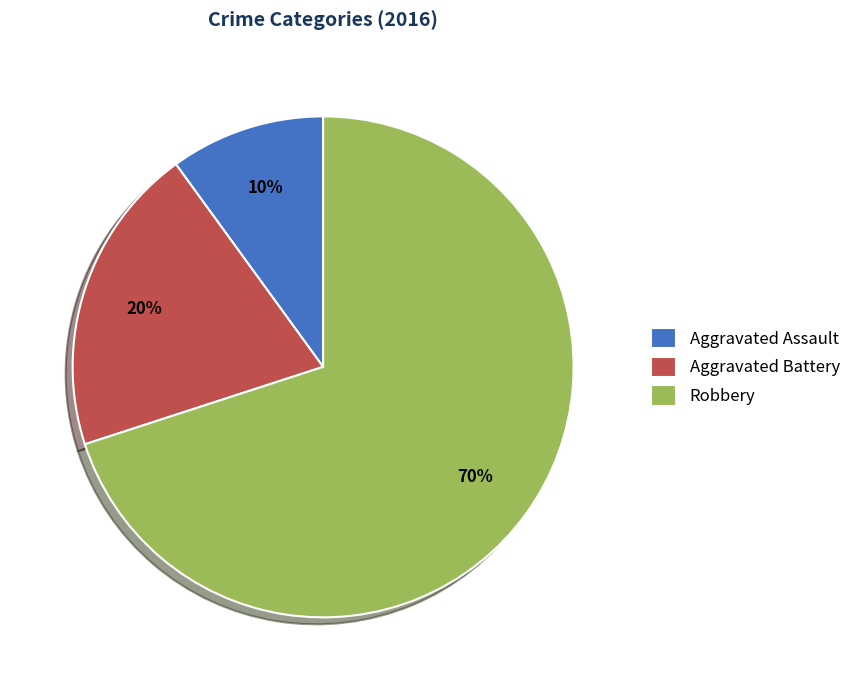

Between Aggravated Assault and Robbery, which is larger?

Robbery